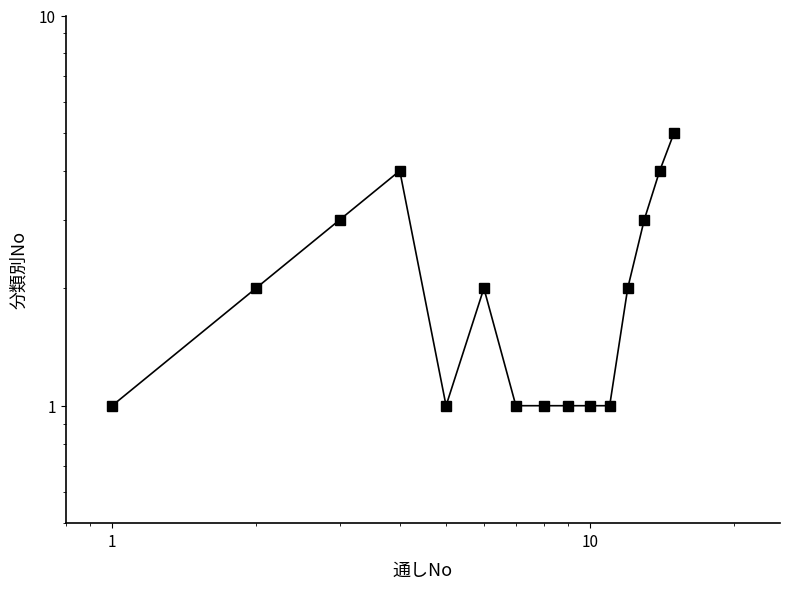

What is the difference between the second highest and second lowest values?

3